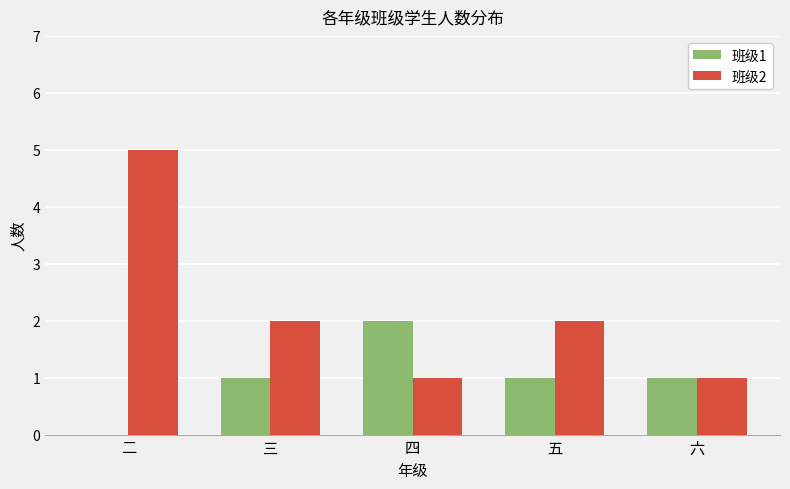

What is the difference between the 班级2 values at 五 and 四?

1